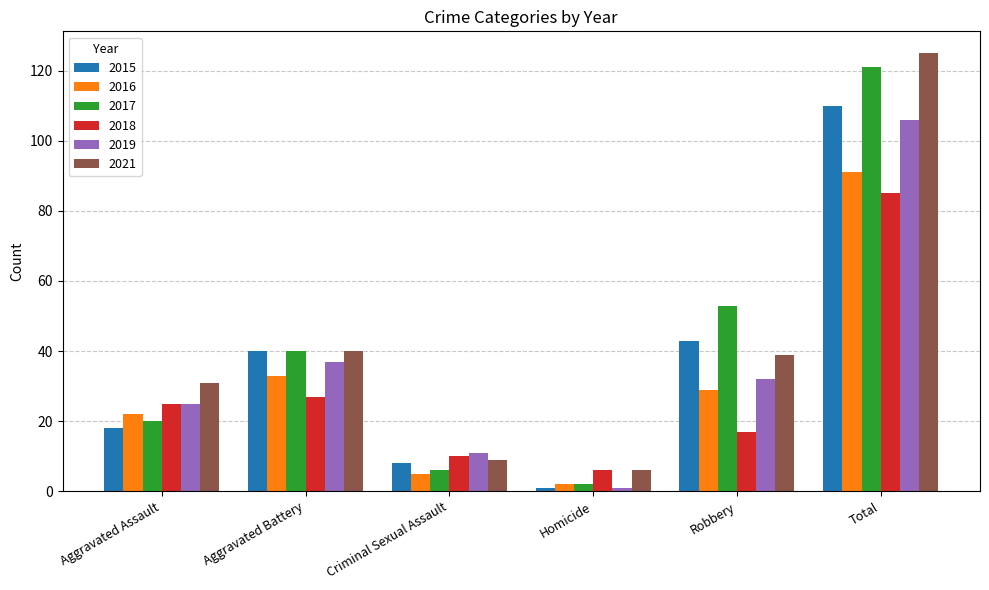

The value of 2017 at Total is 121. True or false?

True